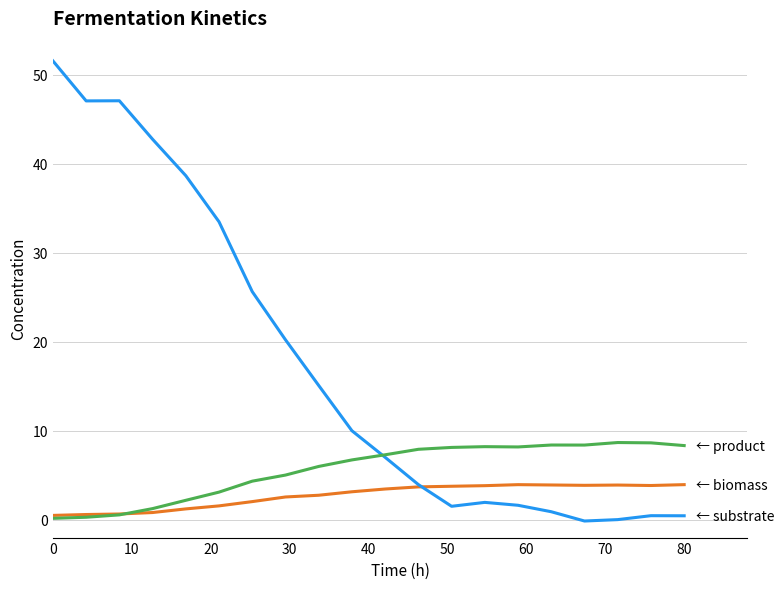

What is the greatest value displayed?

51.5